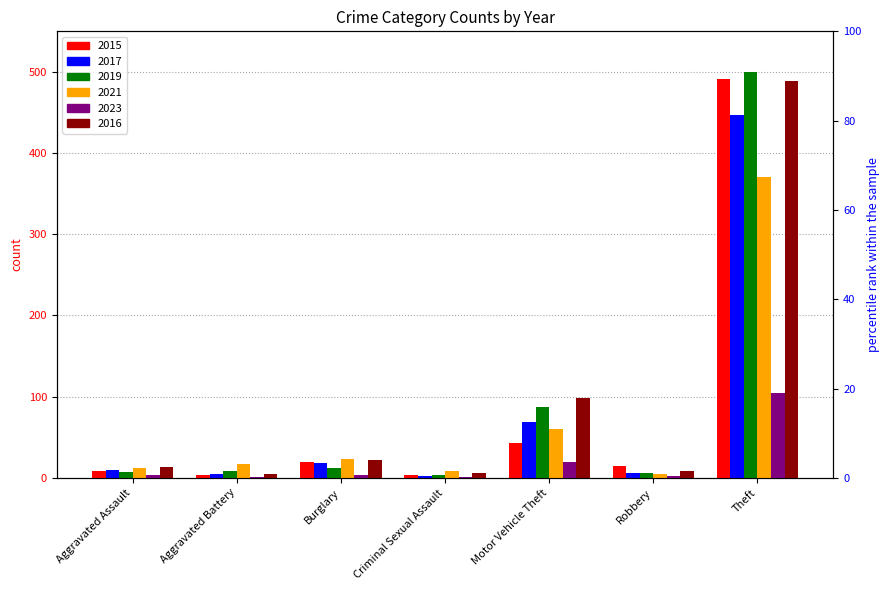

List the labels in order of 2021 value, smallest first.

Robbery, Criminal Sexual Assault, Aggravated Assault, Aggravated Battery, Burglary, Motor Vehicle Theft, Theft